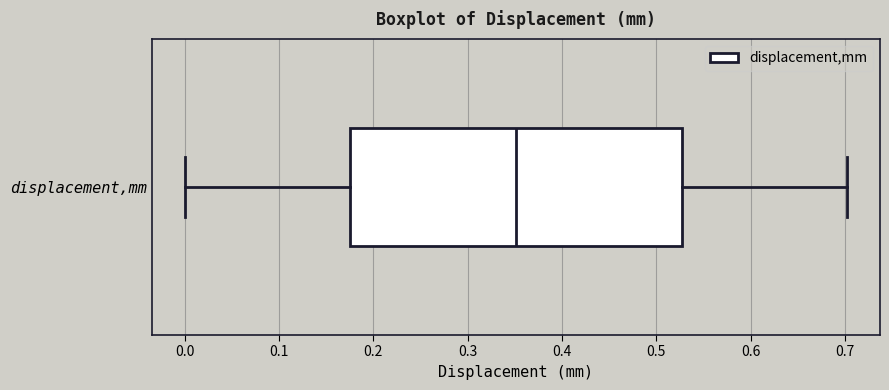

Where does the right whisker of the box for displacement,mm end on the x-axis? The values are not printed on the chart, so give them approximately, as read against the axis.

0.70